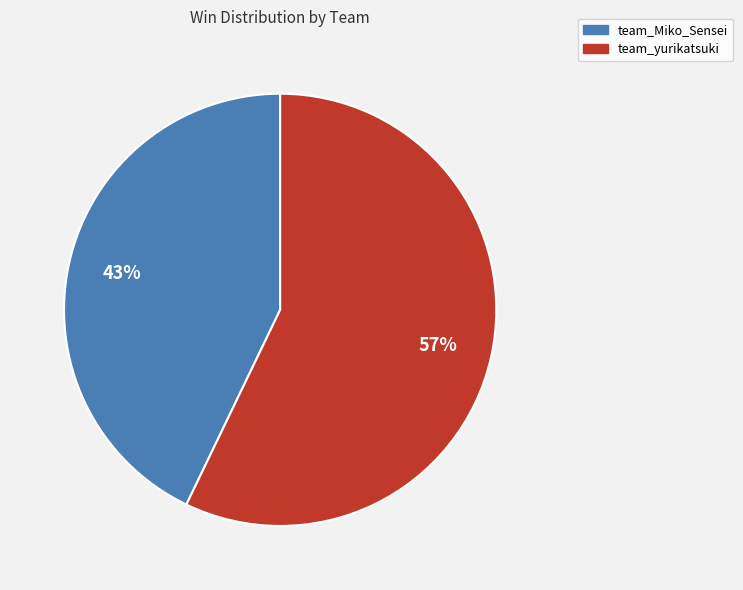

Which slice is the smallest?

team_Miko_Sensei